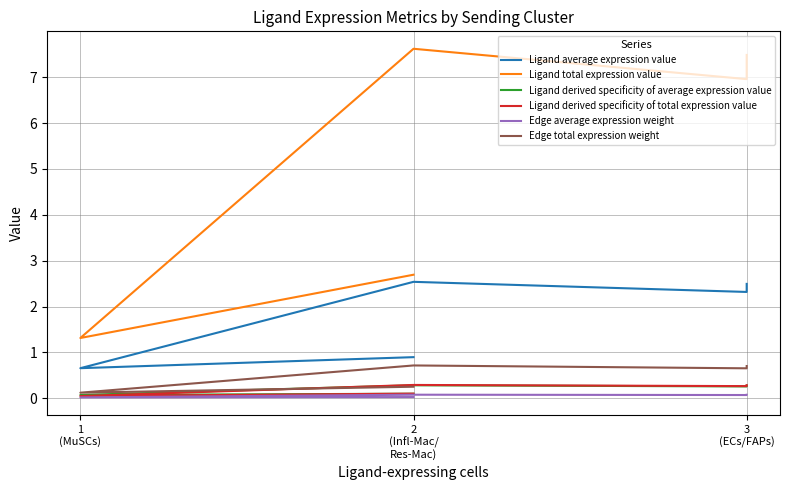

Rank the series at 1 (MuSCs) from lowest to highest value.

Edge average expression weight, Ligand derived specificity of total expression value, Ligand derived specificity of average expression value, Edge total expression weight, Ligand average expression value, Ligand total expression value